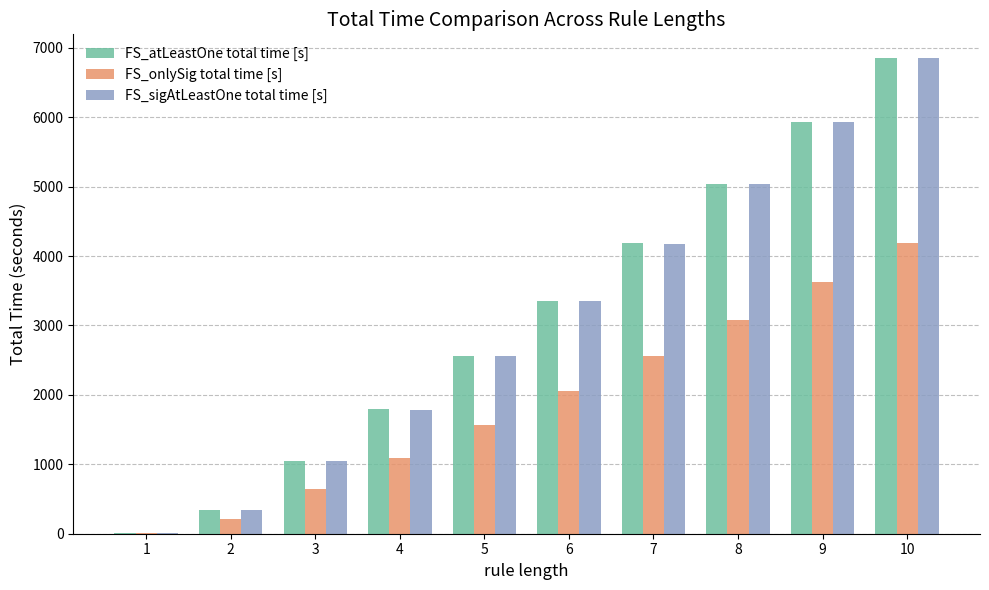

Reading right to left, list all the values displayed in this chart.

FS_atLeastOne total time [s]: 10=6850.4	9=5930.8	8=5042.2	7=4184.0	6=3355.1	5=2557.2	4=1790.4	3=1053.6	2=347.7	1=6.0
FS_onlySig total time [s]: 10=4190.6	9=3627.6	8=3083.5	7=2557.9	6=2051.1	5=1563.7	4=1094.5	3=643.8	2=212.3	1=3.7
FS_sigAtLeastOne total time [s]: 10=6847.6	9=5926.5	8=5037.3	7=4179.2	6=3350.8	5=2554.2	4=1788.0	3=1052.4	2=347.4	1=6.0